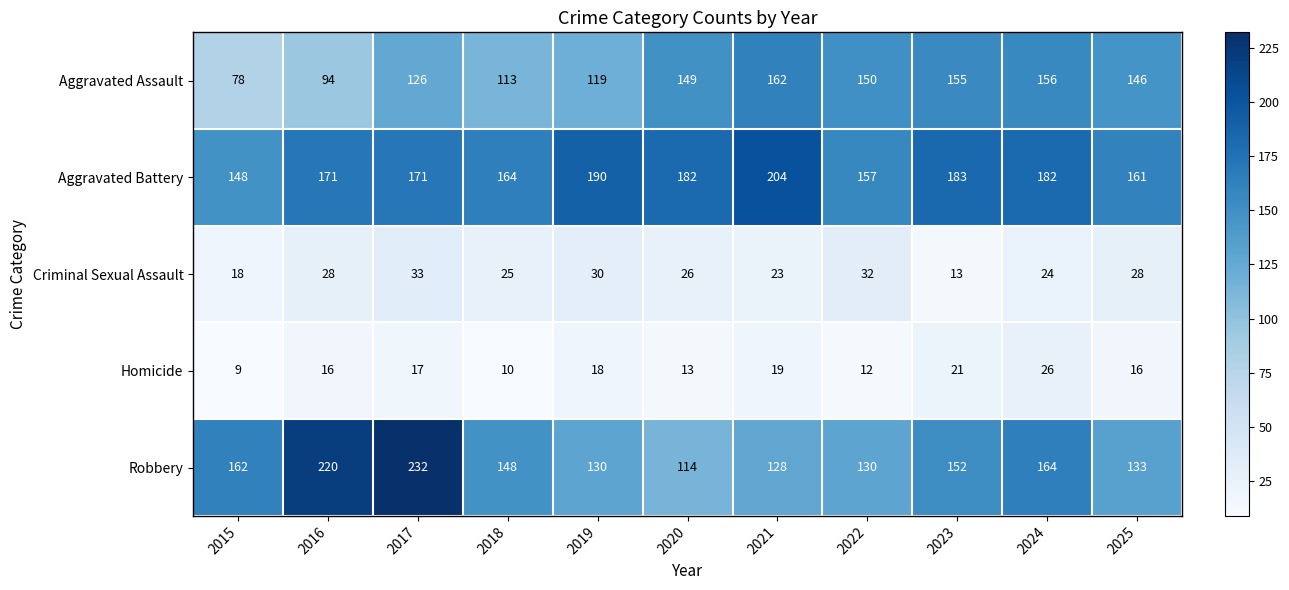

At which label does Criminal Sexual Assault first exceed 26?

2016